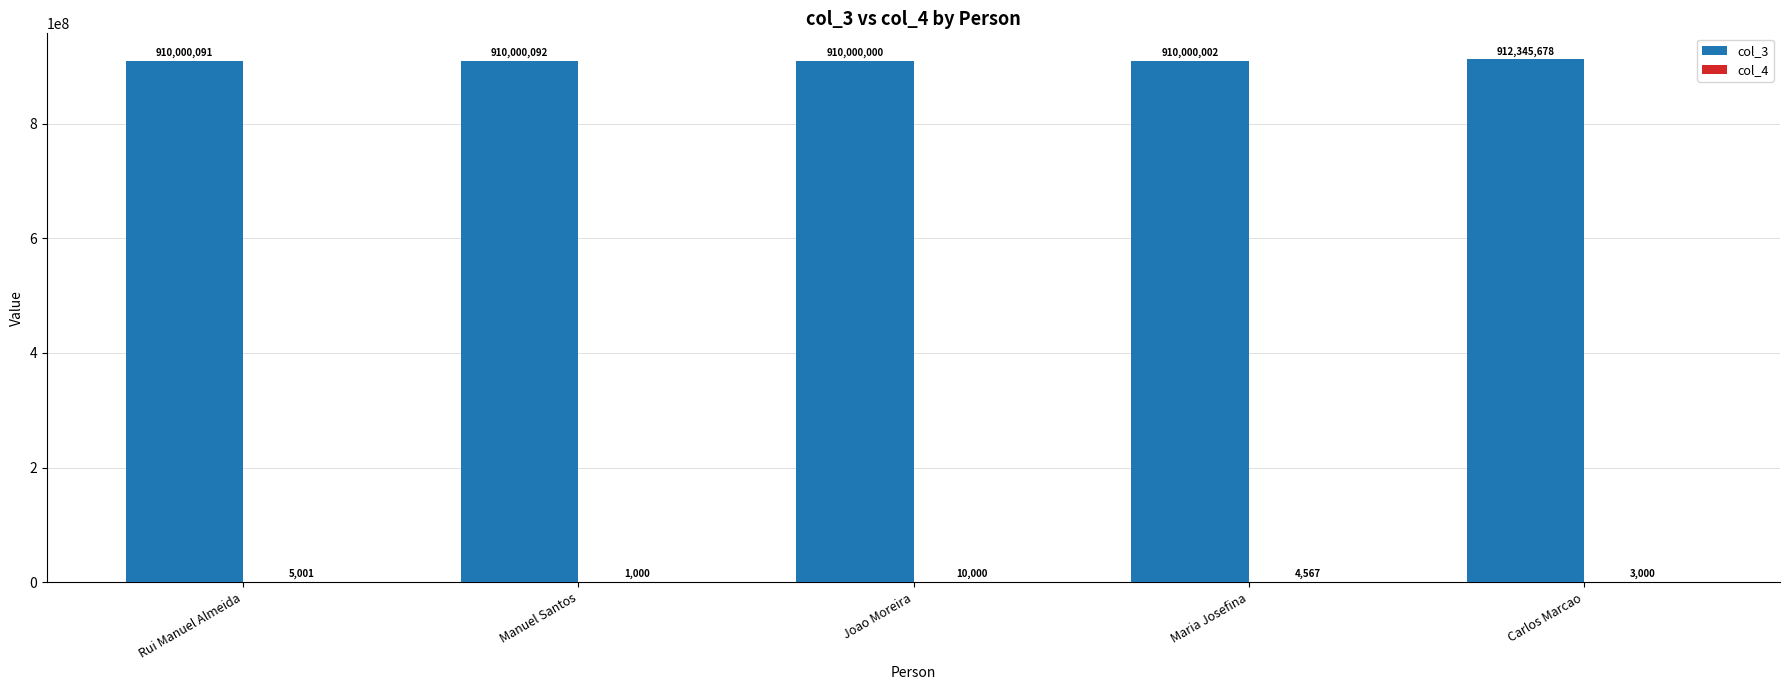

What is the approximate value of col_3 at Maria Josefina?

910000002